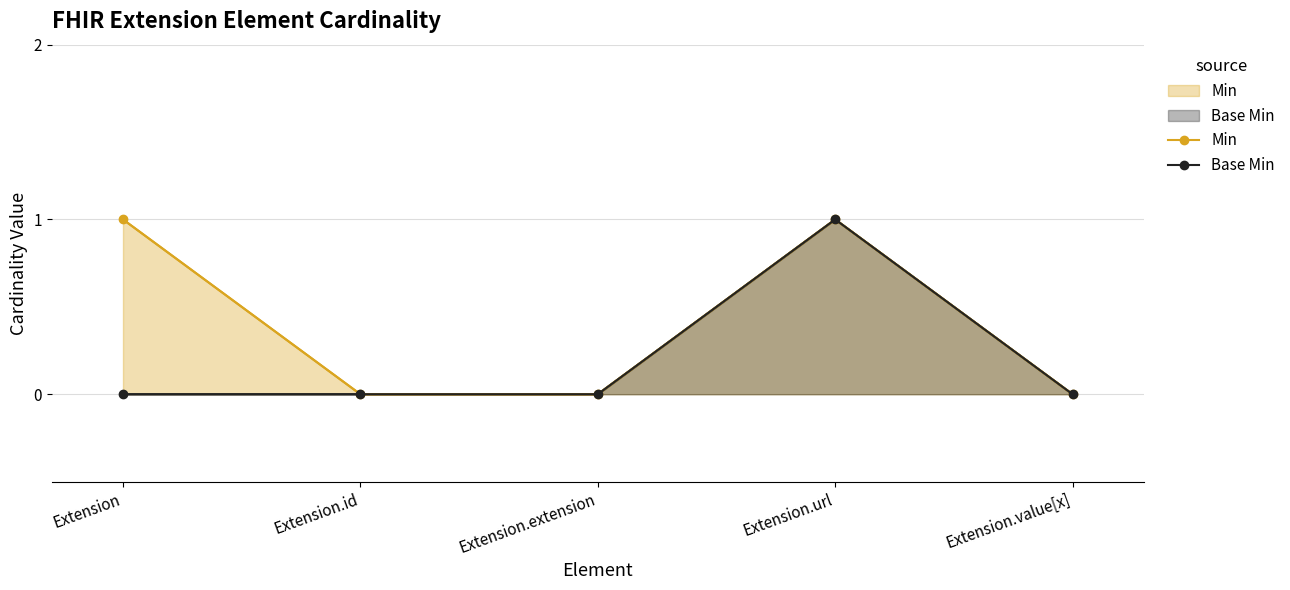

True or false: Min and Base Min cross at least once.

False